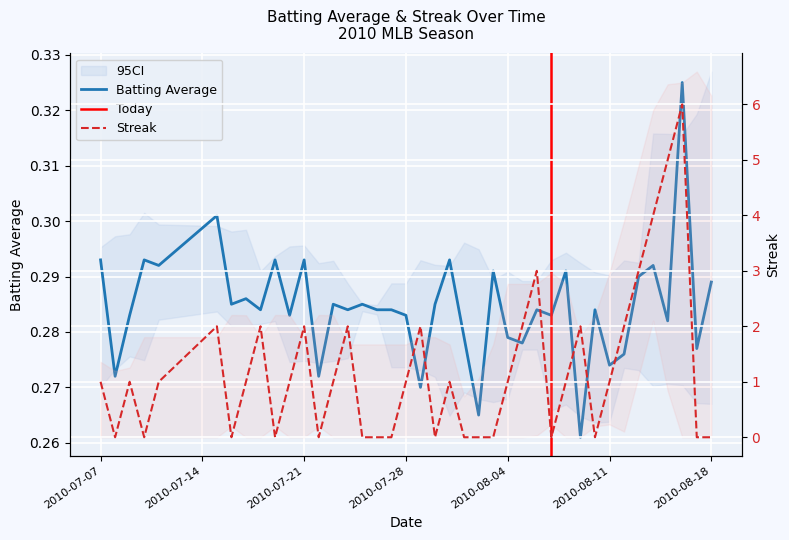

What is the maximum value for streak?

6.0